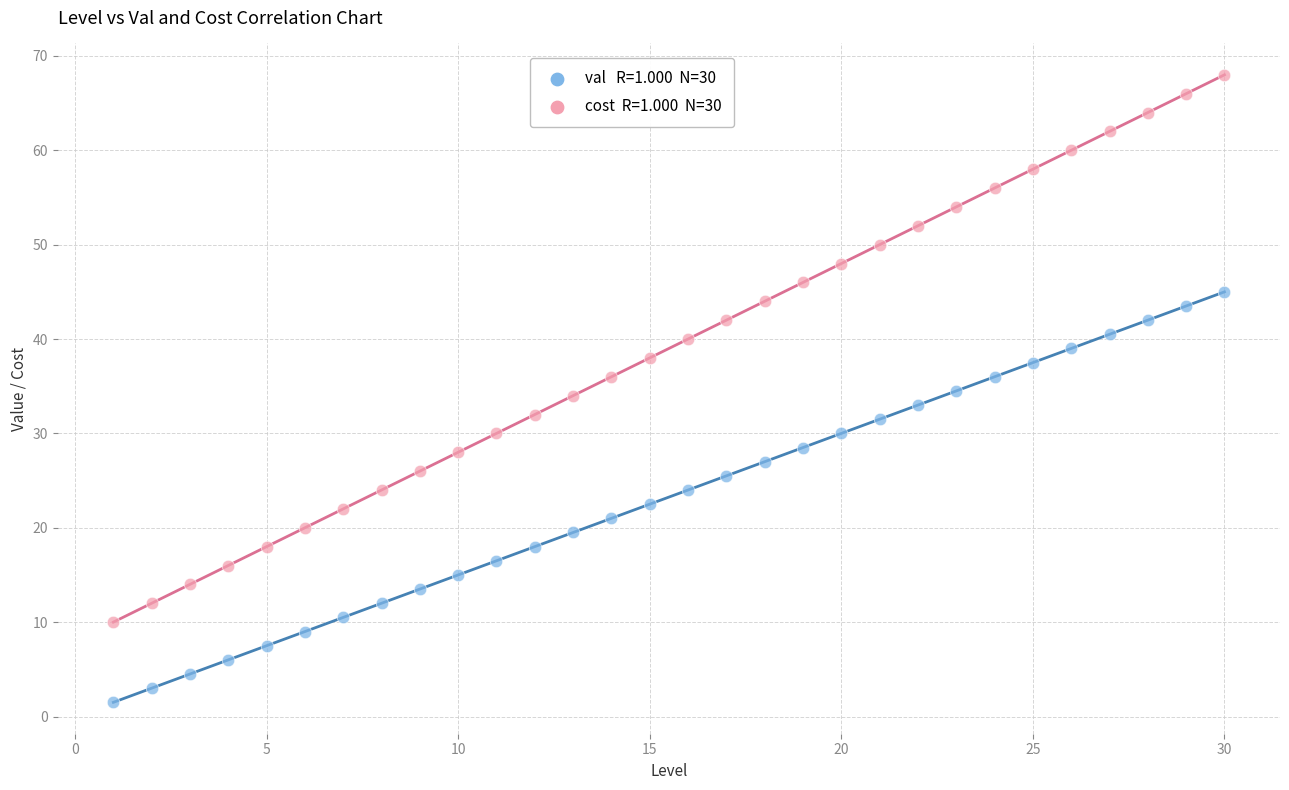

Across all data points, what is the range of Y values (max minus min)?

66.5